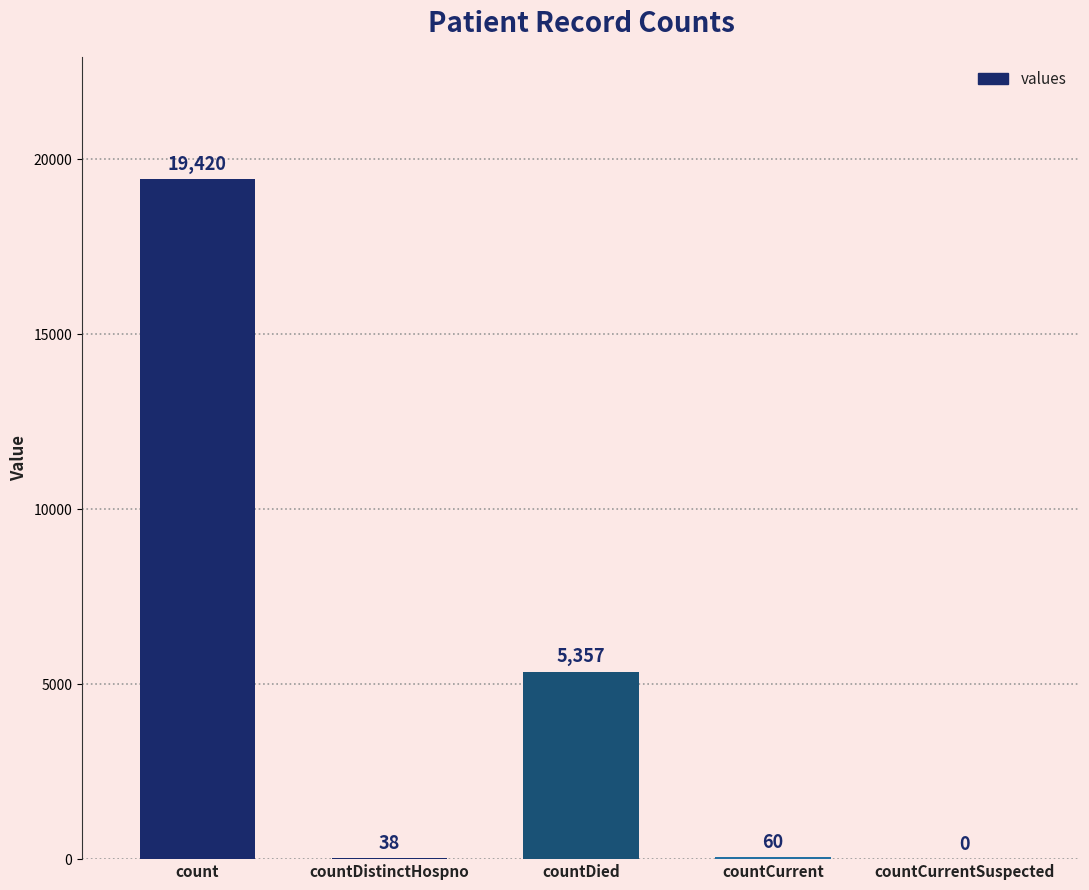

Approximately how many times larger is the value at countDied compared to countCurrent?

89.3